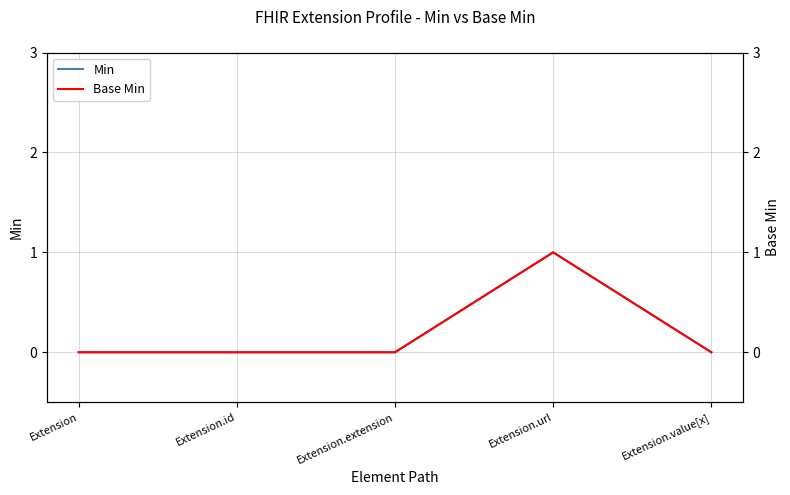

True or false: Min and Base Min intersect in this chart.

False